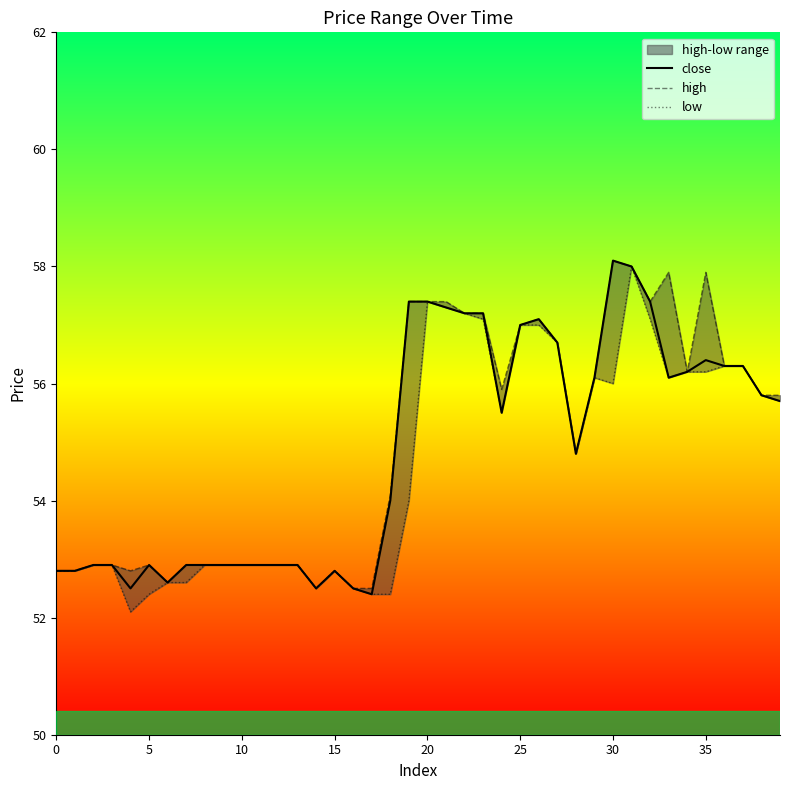

What is the maximum value for close?

58.1